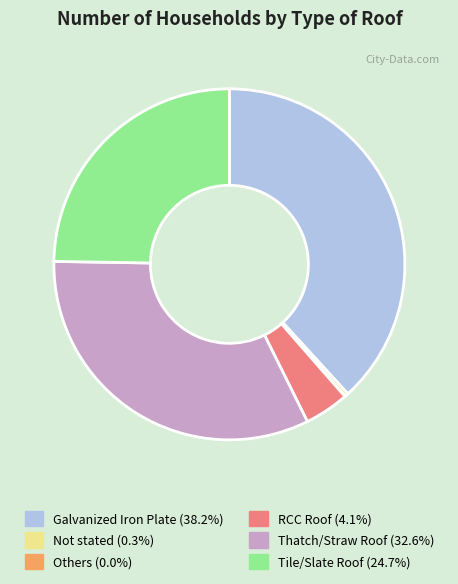

Does Not stated represent more than half of the total?

No